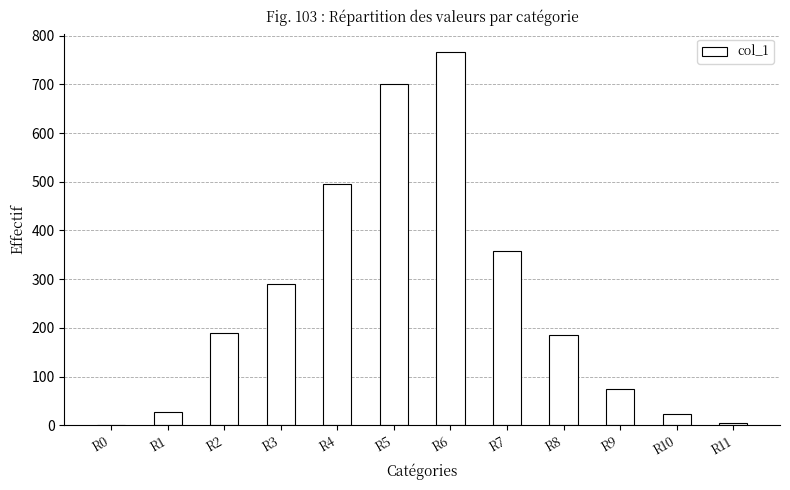

How many categories are shown in the chart?

12